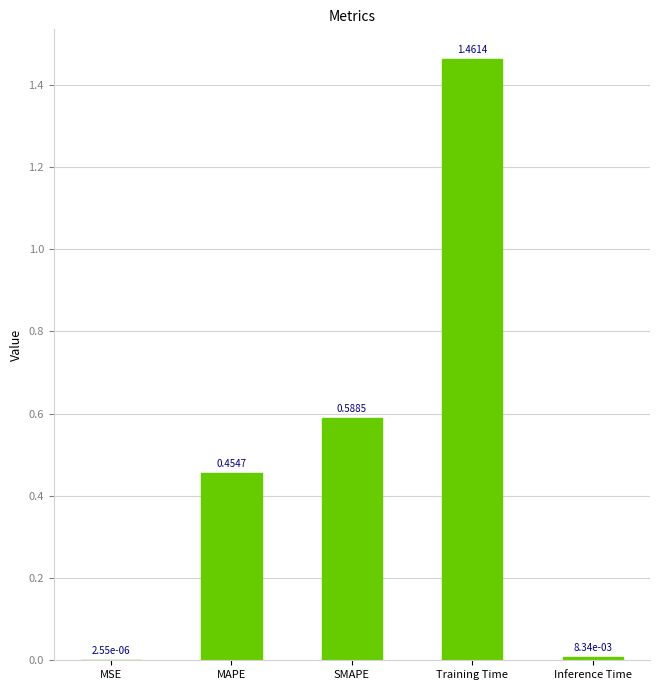

Which category has the highest value across all series?

Training Time